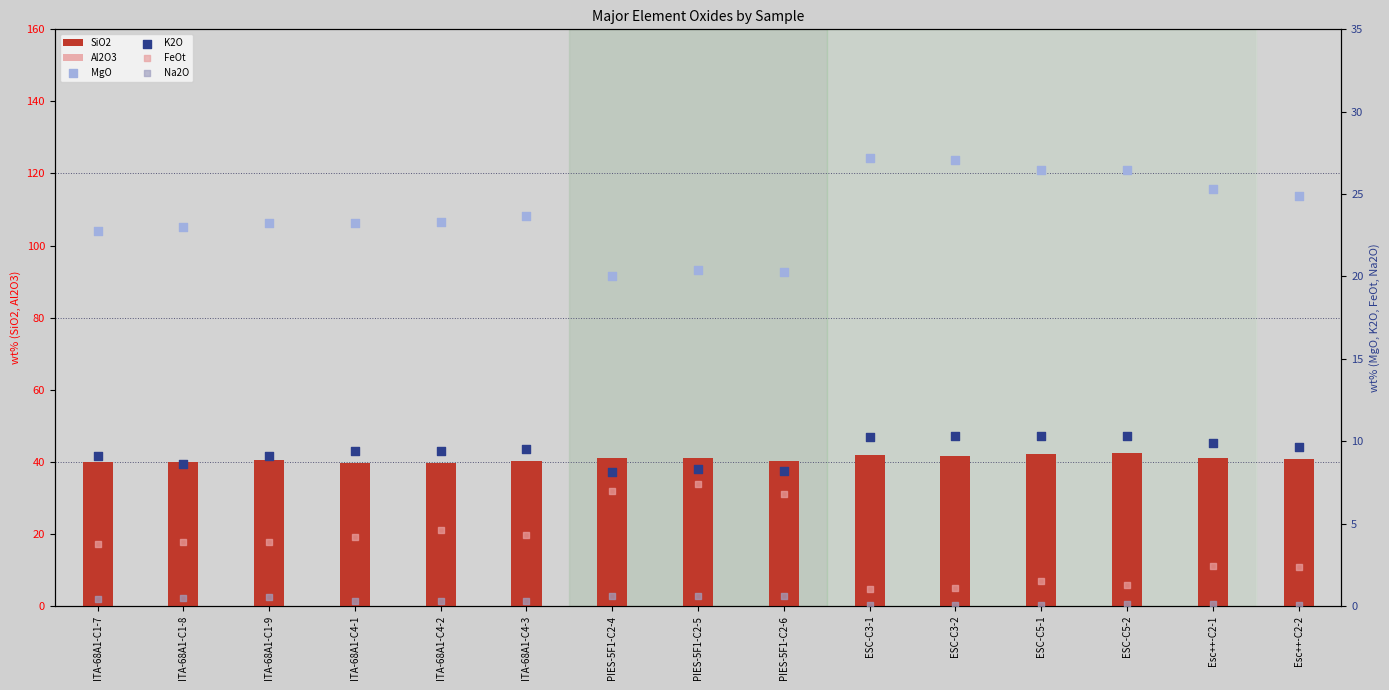

Is the value of MgO at ESC-C5-1 greater than the value of Na2O at ITA-68A1-C4-3?

Yes